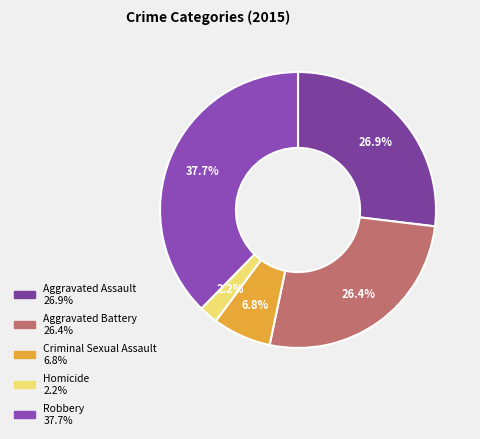

Count the number of slices in the pie.

5